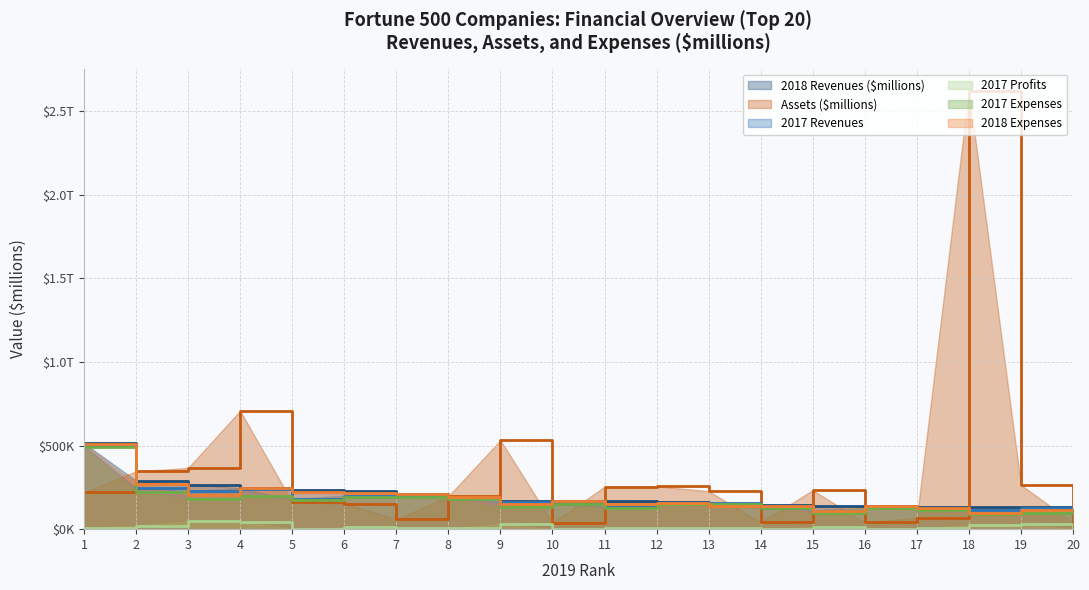

Reading left to right, transcribe all the data shown in this chart.

2018 Revenues ($millions): 1=514405.0	2=290212.0	3=265595.0	4=247837.0	5=232887.0	6=226247.0	7=208357.0	8=194579.0	9=170756.0	10=167939.6	11=166339.0	12=160338.0	13=147049.0	14=141576.0	15=136819.0	16=136809.0	17=131537.0	18=131412.0	19=130863.0	20=121162.0
Assets ($millions): 1=219295.0	2=346196.0	3=365725.0	4=707794.0	5=162648.0	6=152221.0	7=60381.0	8=196456.0	9=531864.0	10=37669.8	11=253863.0	12=256540.0	13=227339.0	14=40830.0	15=232792.0	16=39951.0	17=68124.0	18=2622532.0	19=264829.0	20=38118.0
2017 Revenues: 1=500394.0	2=244286.2	3=229158.8	4=242028.3	5=177912.1	6=201108.4	7=198624.4	8=184785.4	9=160485.0	10=153089.9	11=134578.5	12=156733.1	13=157271.7	14=129057.4	15=110874.4	16=129923.1	17=118182.4	18=113875.2	19=126072.2	20=122633.6
2017 Profits: 1=9866.9	2=19716.2	3=48359.9	4=45179.8	5=3033.1	6=10560.4	7=5153.9	8=6600.0	9=29437.7	10=364.5	11=9196.0	12=7597.1	13=8014.0	14=2678.6	15=12664.2	16=1286.4	17=4077.9	18=24434.9	19=30093.0	20=1906.8
2017 Expenses: 1=490527.1	2=224570.0	3=180798.9	4=196848.5	5=174879.0	6=190548.1	7=193470.6	8=178185.4	9=131047.3	10=152725.4	11=125382.4	12=149136.0	13=149257.7	14=126378.8	15=98210.2	16=128636.6	17=114104.5	18=89440.3	19=95979.2	20=120726.8
2018 Expenses: 1=507735.0	2=269372.0	3=206064.0	4=243816.0	5=222814.0	6=214261.0	7=208290.0	8=195173.0	9=151386.0	10=166281.2	11=151515.0	12=156661.0	13=139035.0	14=138442.0	15=106083.0	16=136553.0	17=126513.0	18=98938.0	19=115335.0	20=118052.0